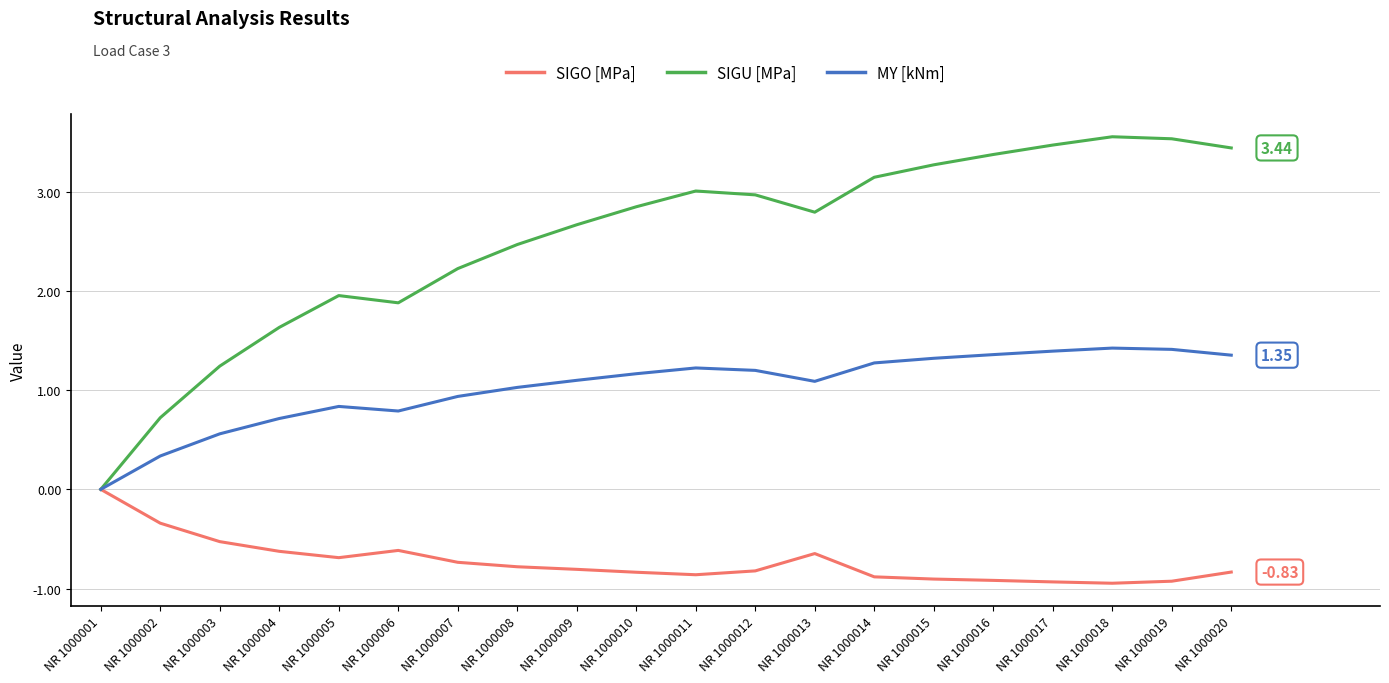

Is the value of MY [kNm] at NR 1000013 greater than the value of SIGO [MPa] at NR 1000004?

Yes